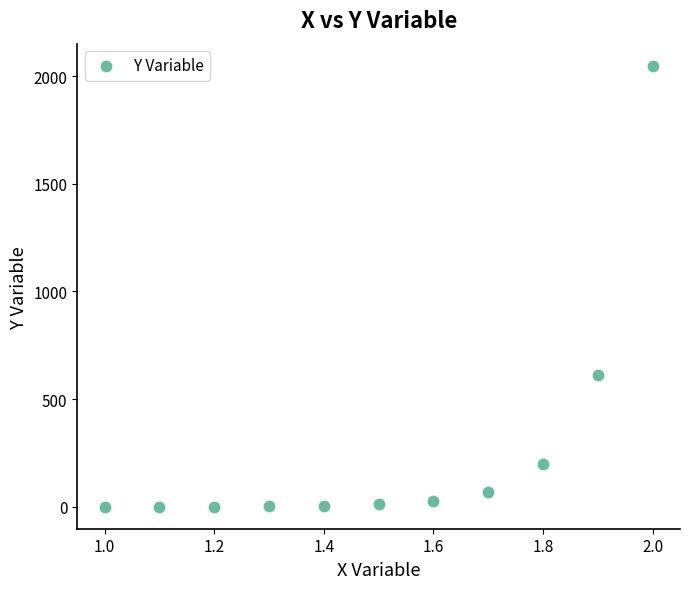

What Y value in the scatter plot is closest to 1024?

613.1